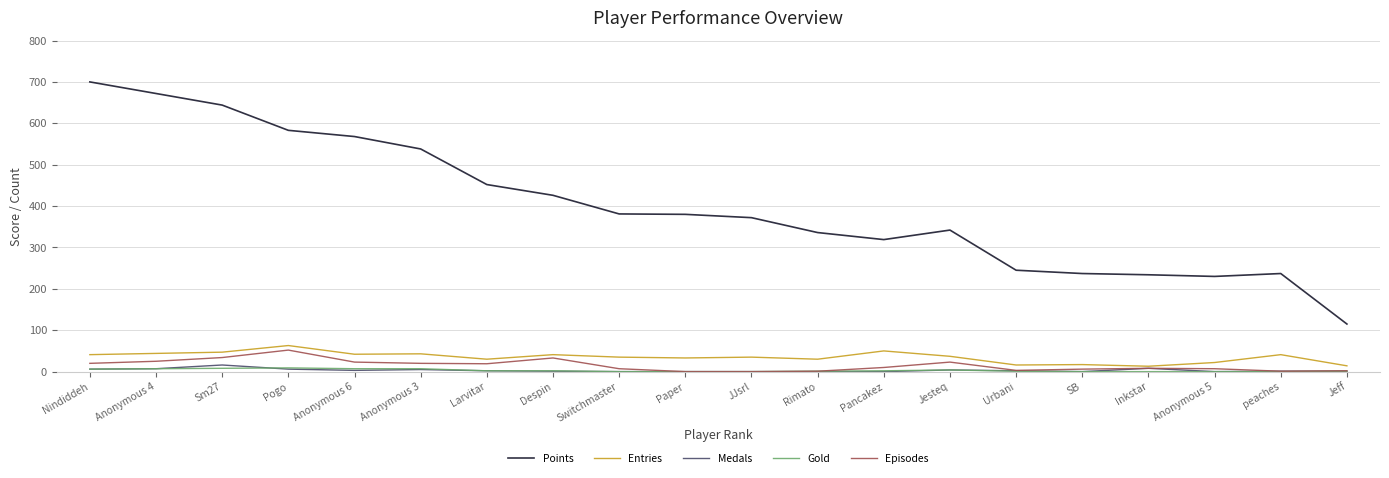

Which series has the largest total across all categories?

Points